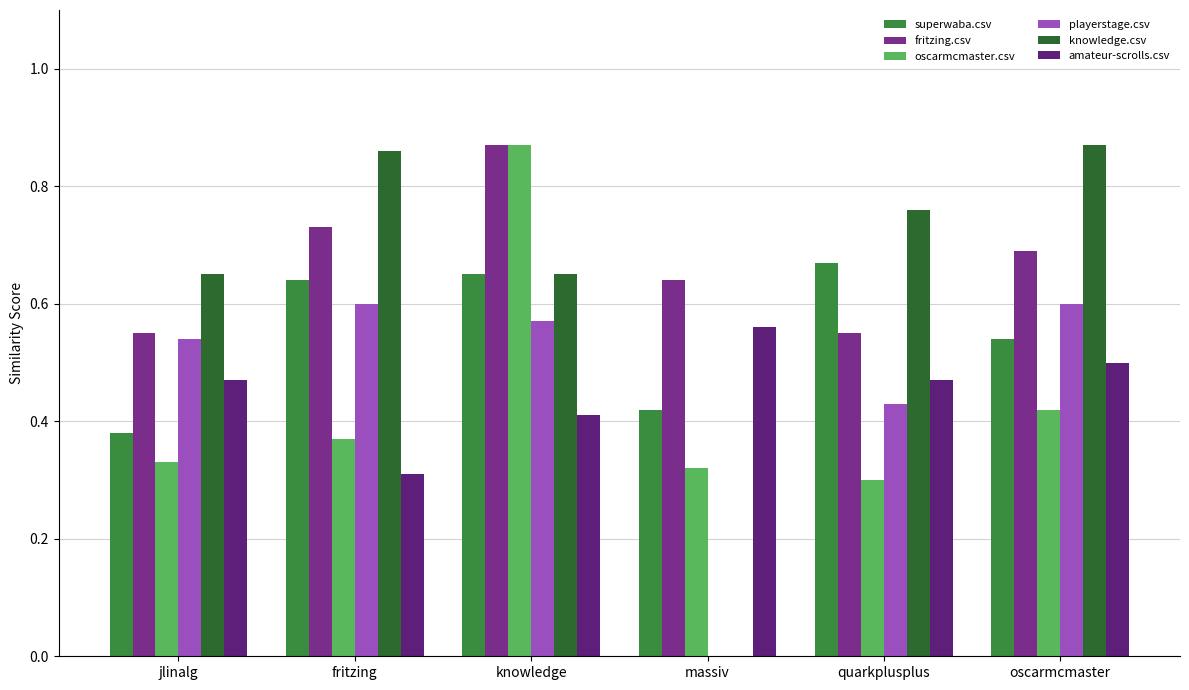

The knowledge.csv series shows 0.7 at jlinalg. True or false?

True